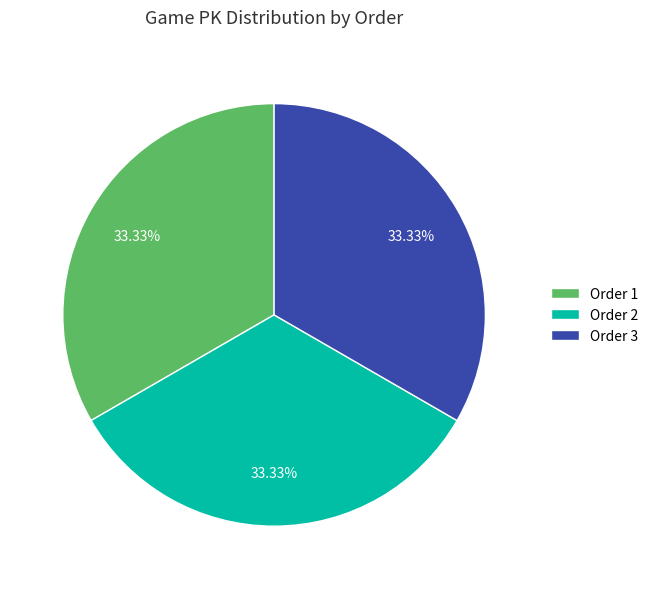

Approximately how many times larger is the value at Order 1 compared to Order 3?

1.0